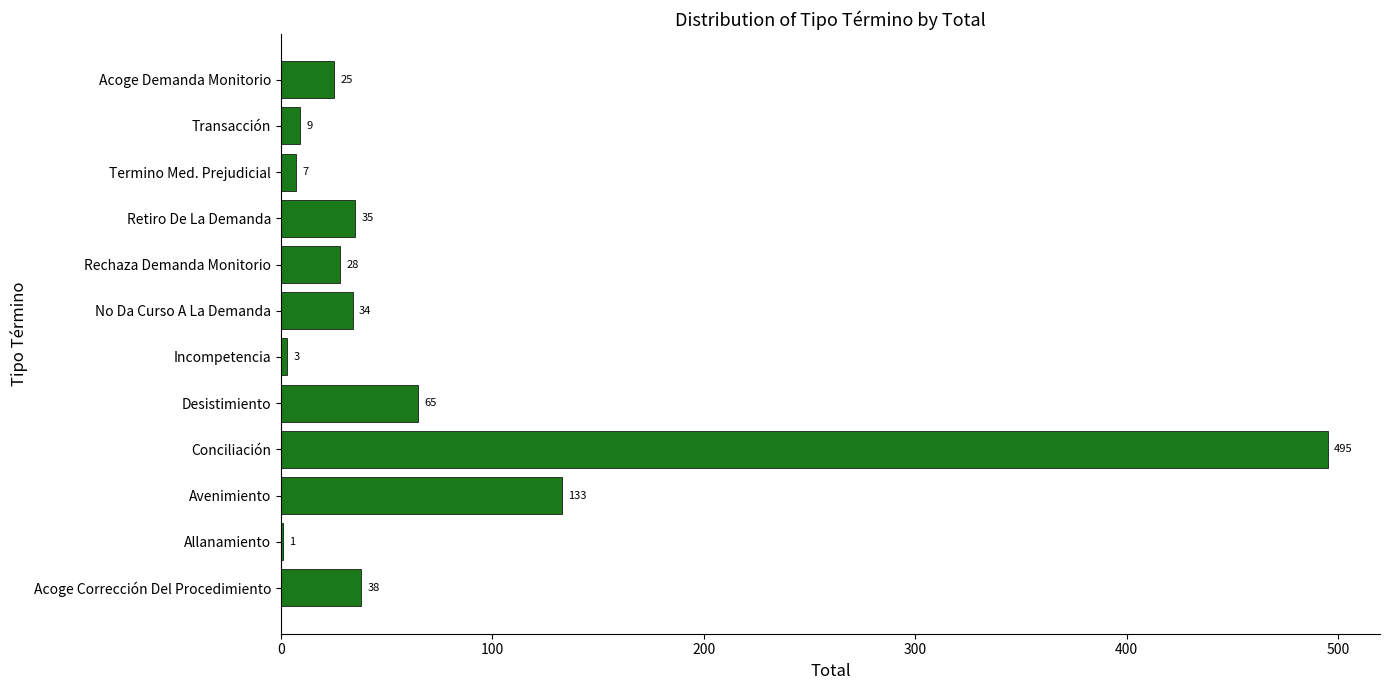

What is the greatest value displayed?

495